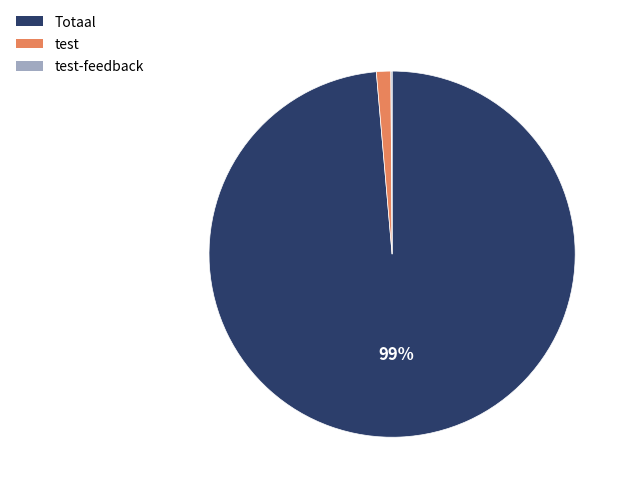

The test slice represents 1% of the pie. True or false?

True